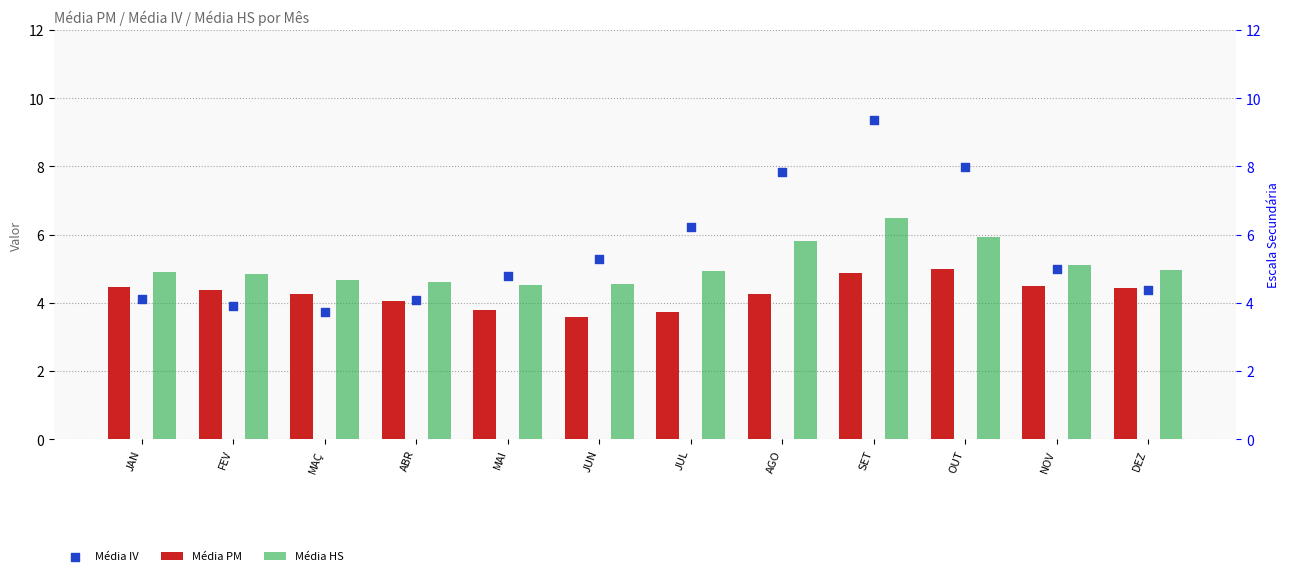

Which series has the largest total across all categories?

Média IV